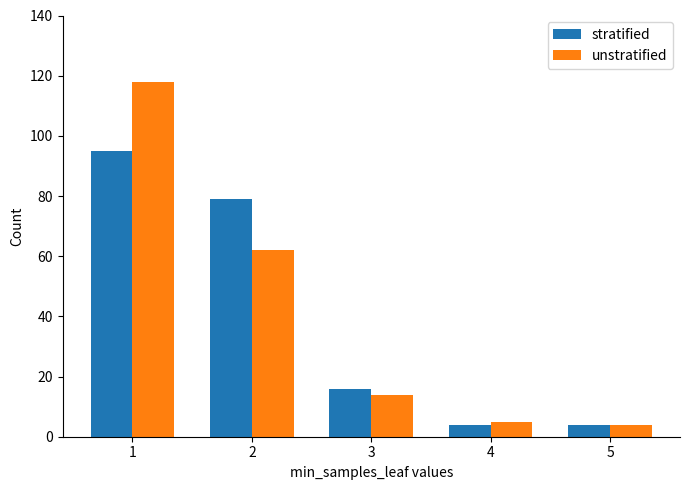

What is the sum of the stratified values at 3 and 2?

95